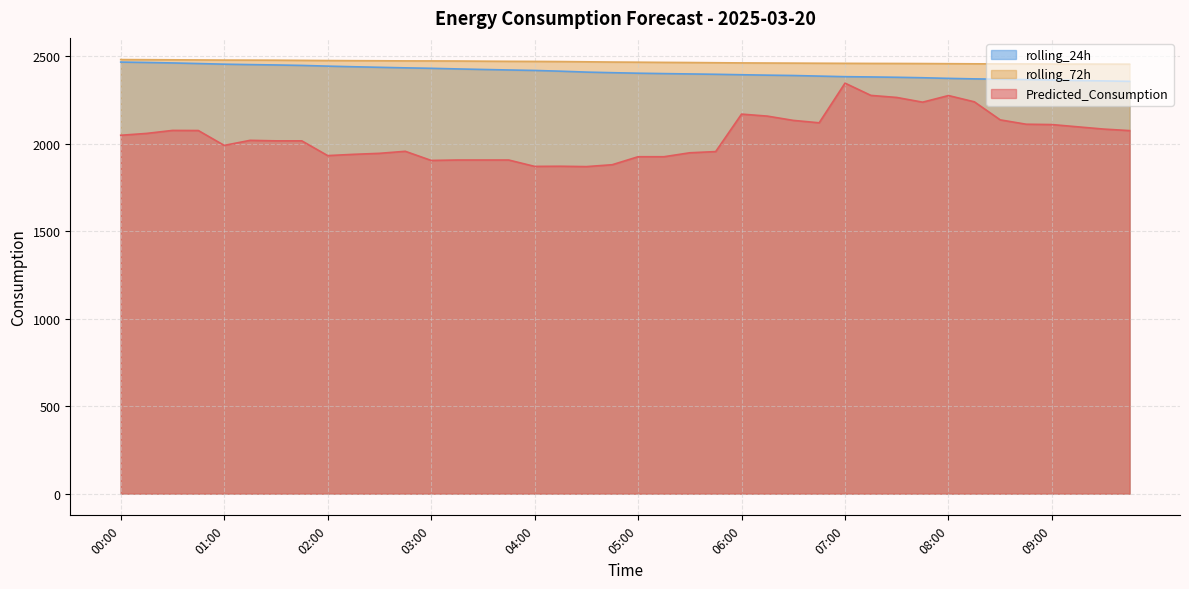

True or false: rolling_24h has more than 2 points higher than both neighbors.

False